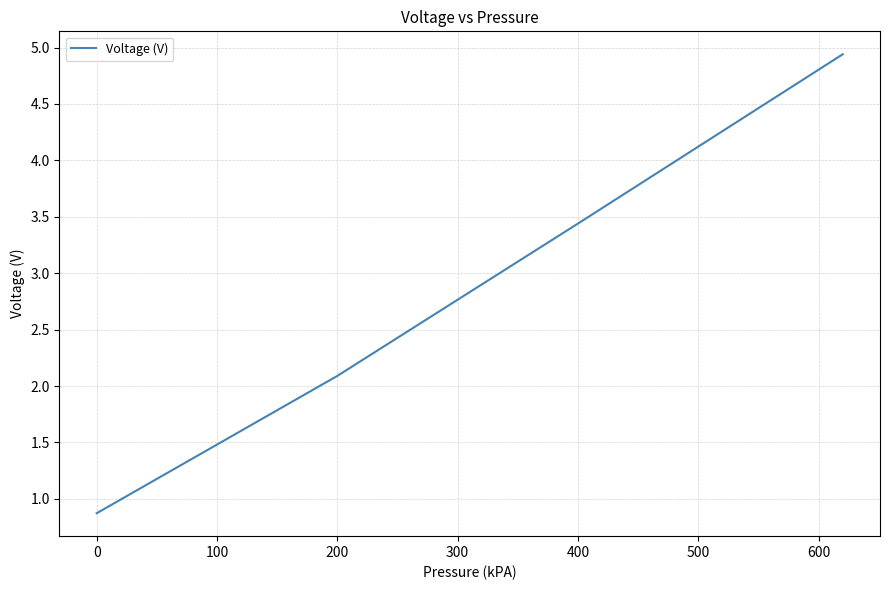

True or false: there are more than 2 points higher than both neighbors.

False